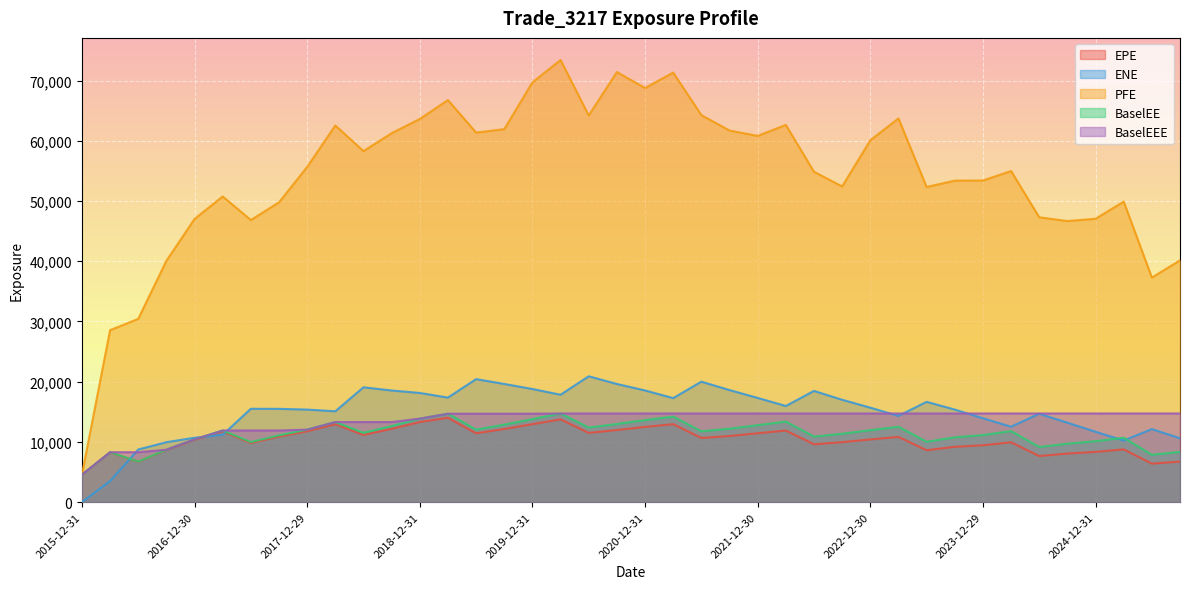

Where does the EPE series first go above 10830?

2017-03-31